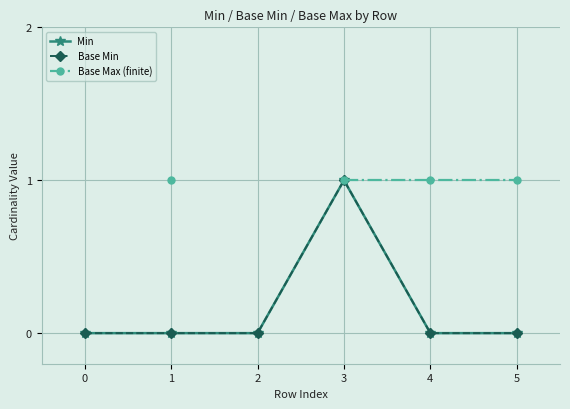

True or false: Base Max (finite) and Base Min intersect in this chart.

False